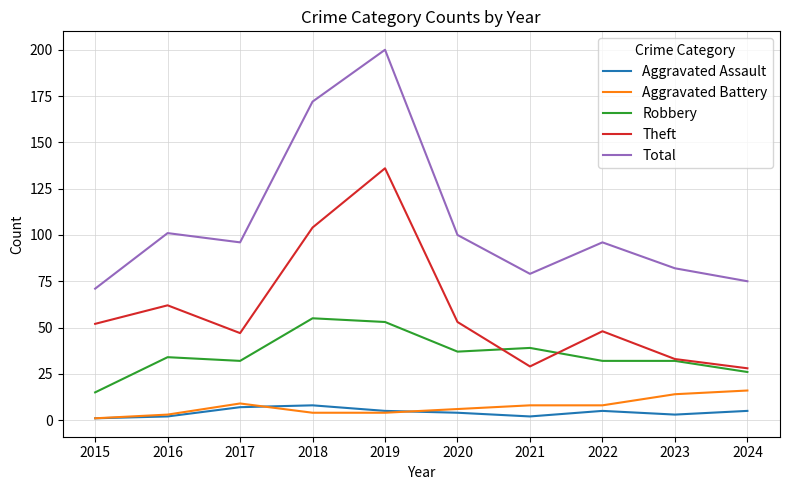

What is the total value across all series at 2019?

398